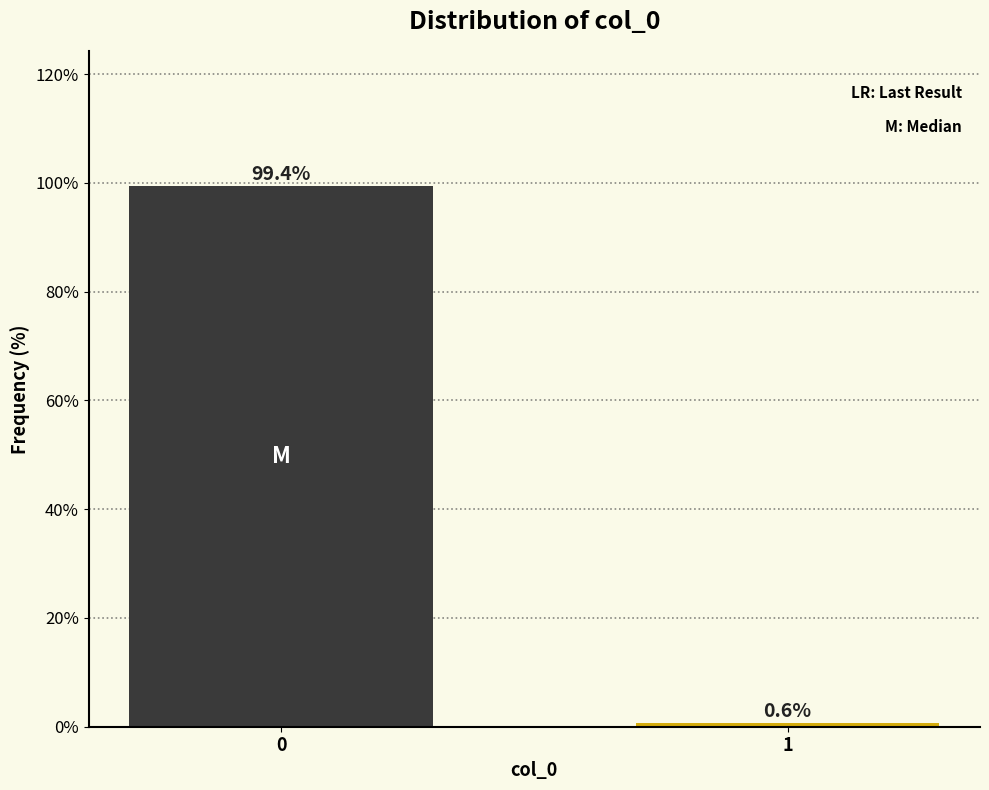

Reading right to left, extract all data points from this chart.

0.6	99.4